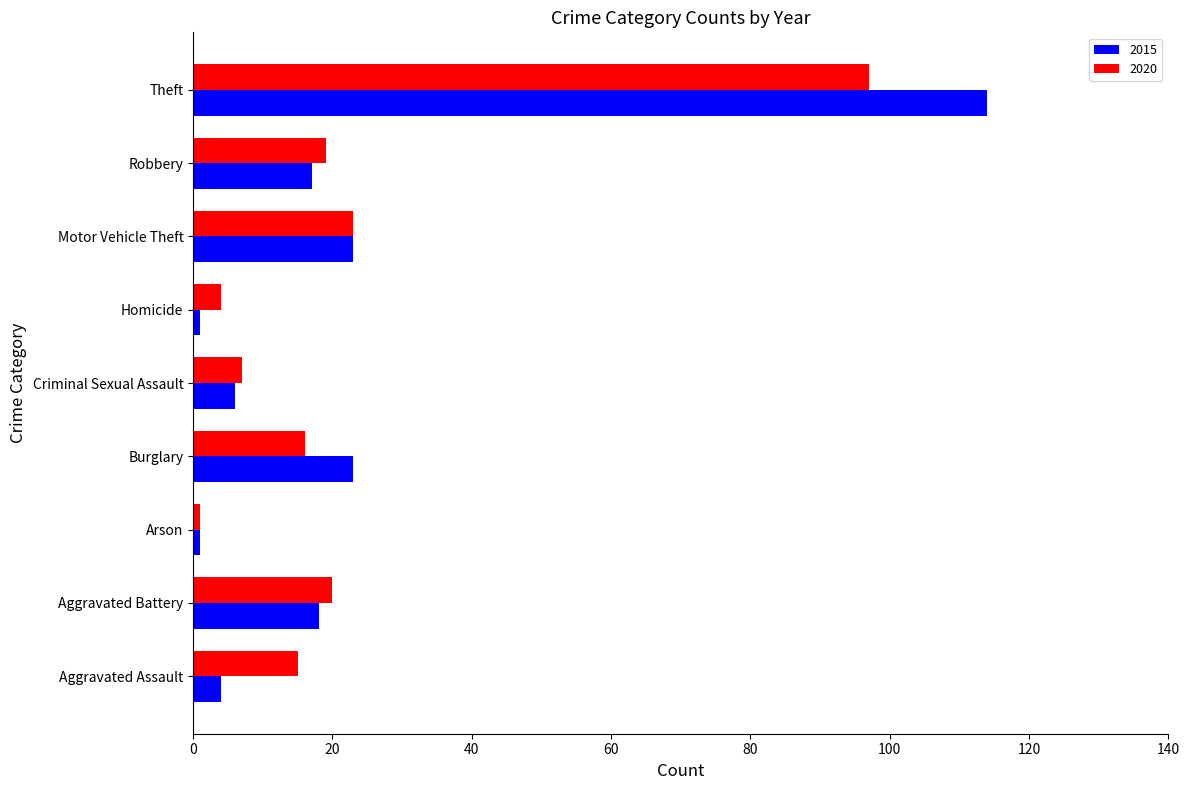

What is the difference between the 2020 values at Robbery and Burglary?

3